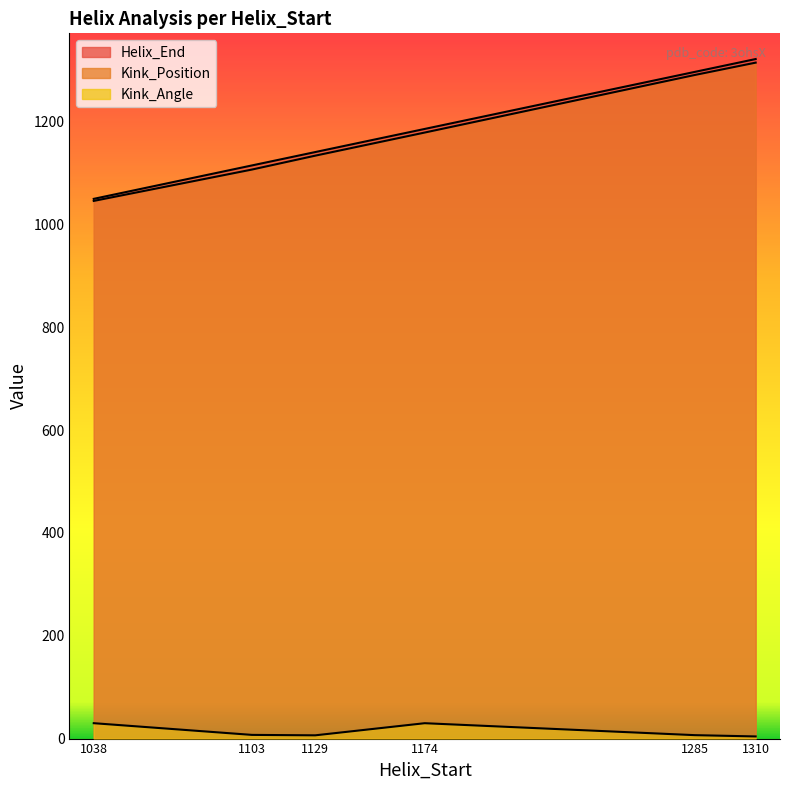

Rank the series by their maximum value, from lowest to highest.

Kink_Angle, Kink_Position, Helix_End